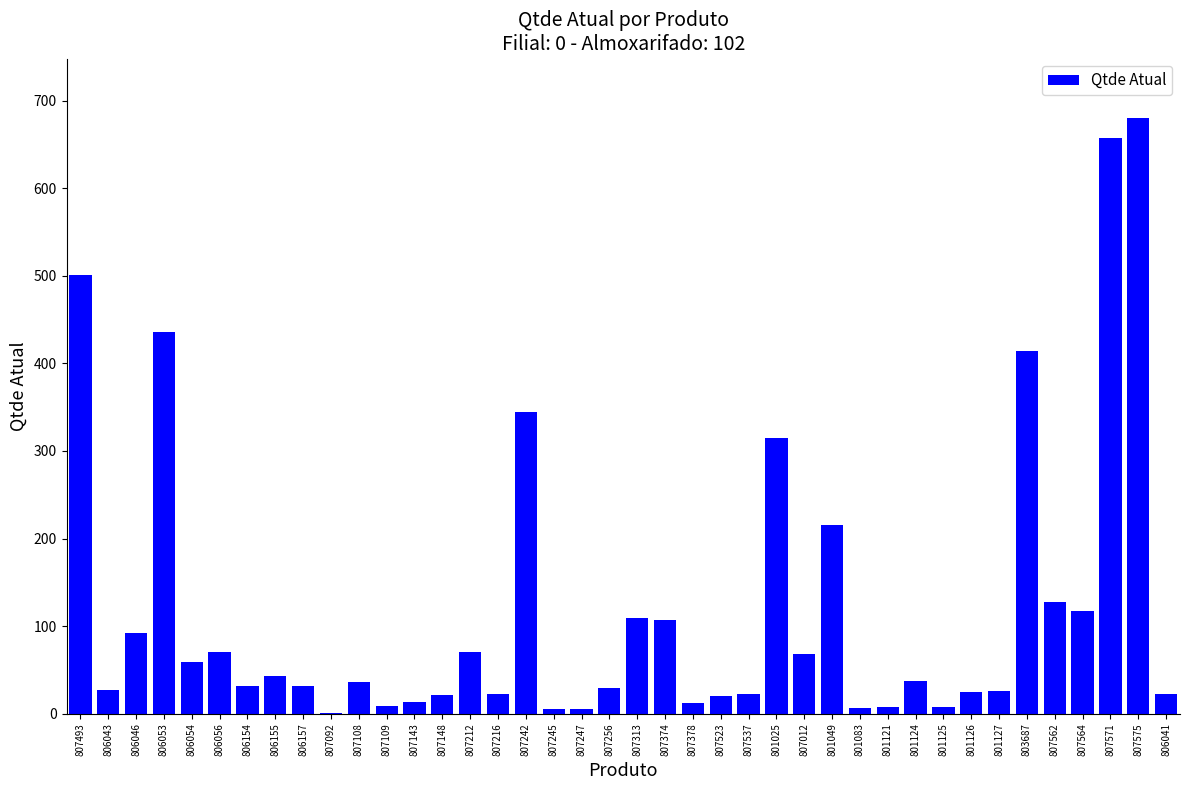

Which has a higher value, 806054 or 801025?

801025